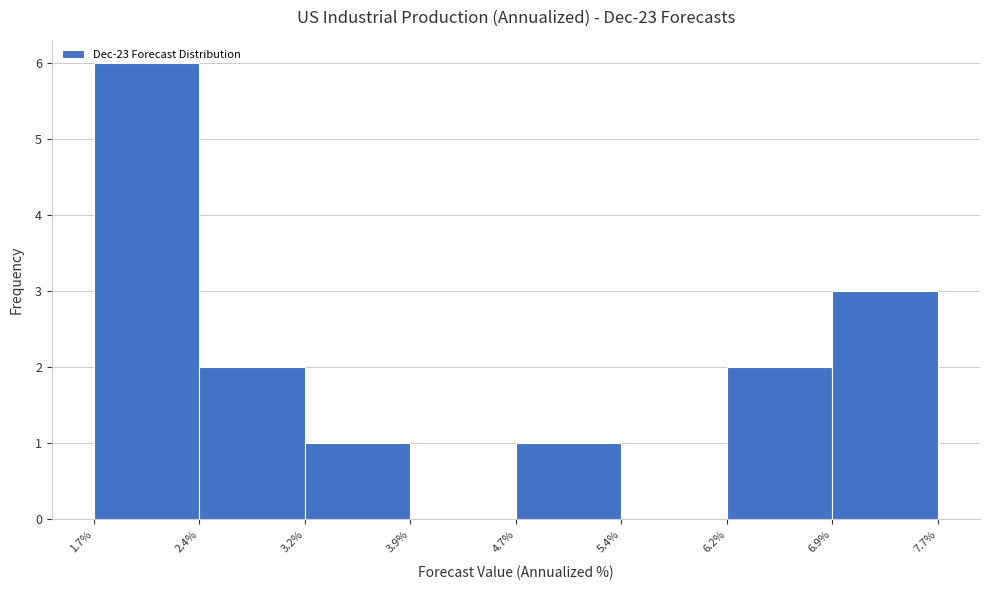

How tall is the bar that spans 4.7% to 5.4% on the x-axis? The values are not printed on the chart, so give them approximately, as read against the axis.

1